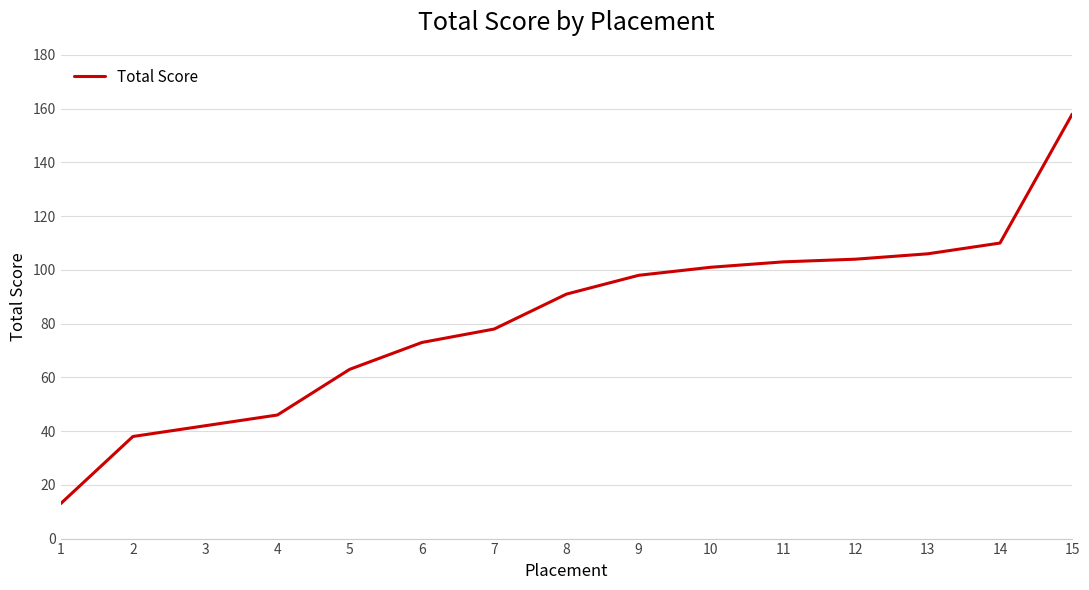

Is it true that the value at 14 is 23?

False